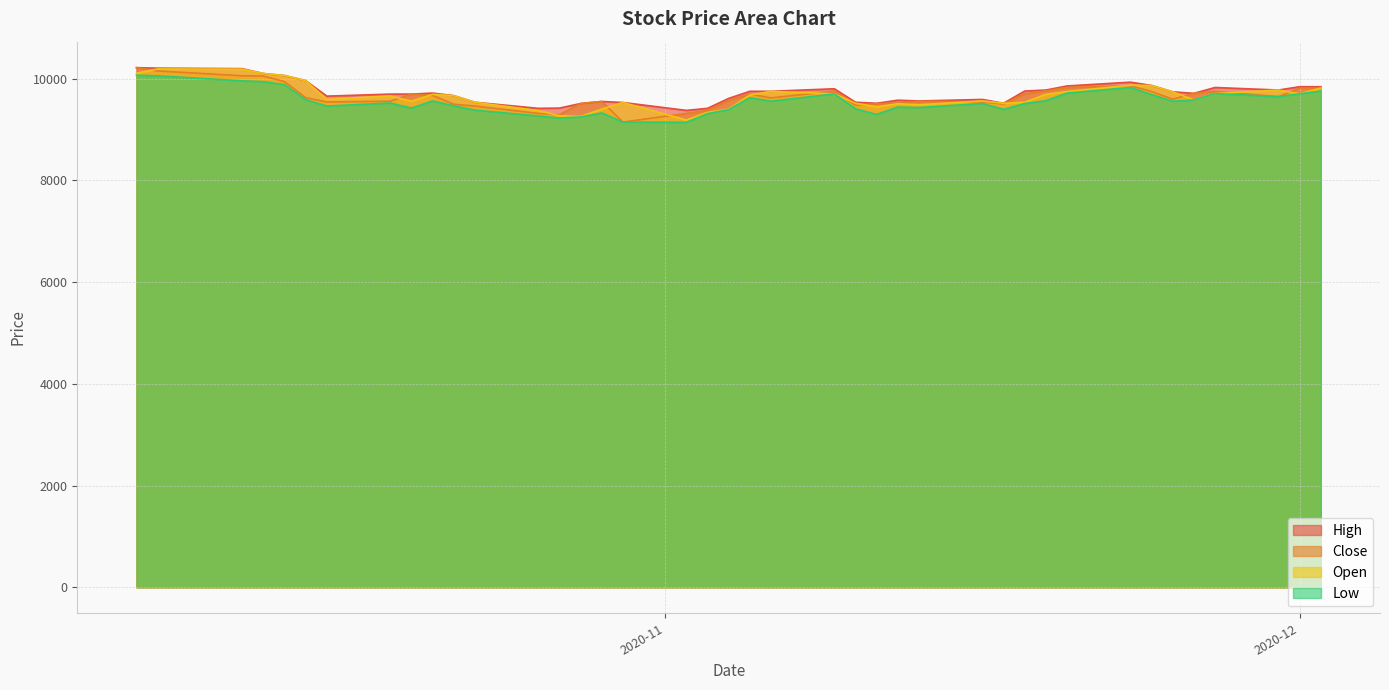

What is the minimum value for High?

9375